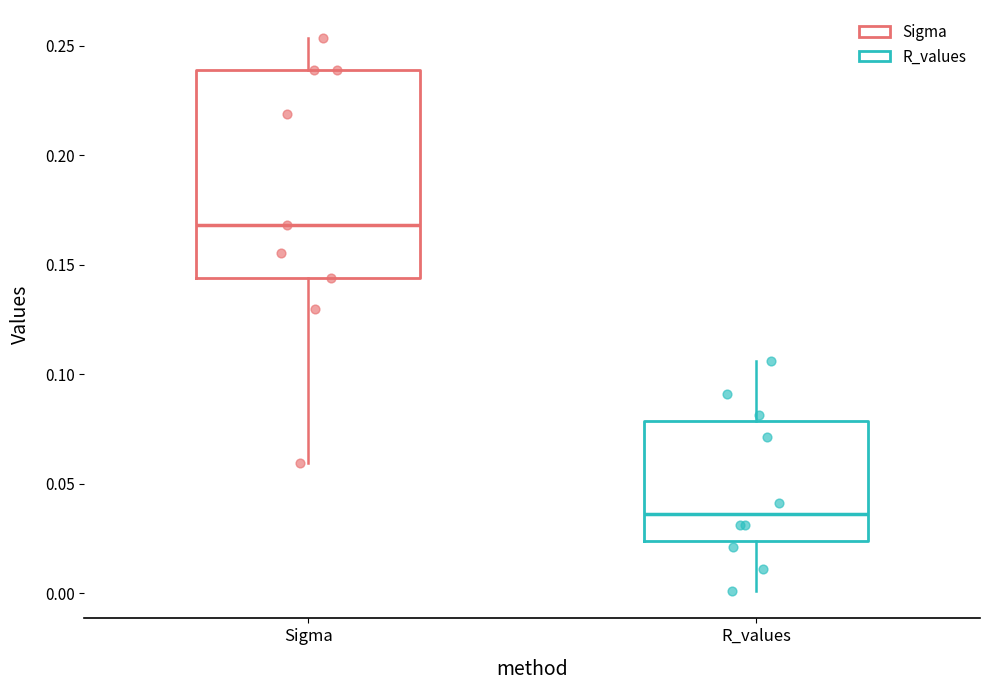

Where is the upper edge of the box for Sigma on the y-axis? The values are not printed on the chart, so give them approximately, as read against the axis.

0.240